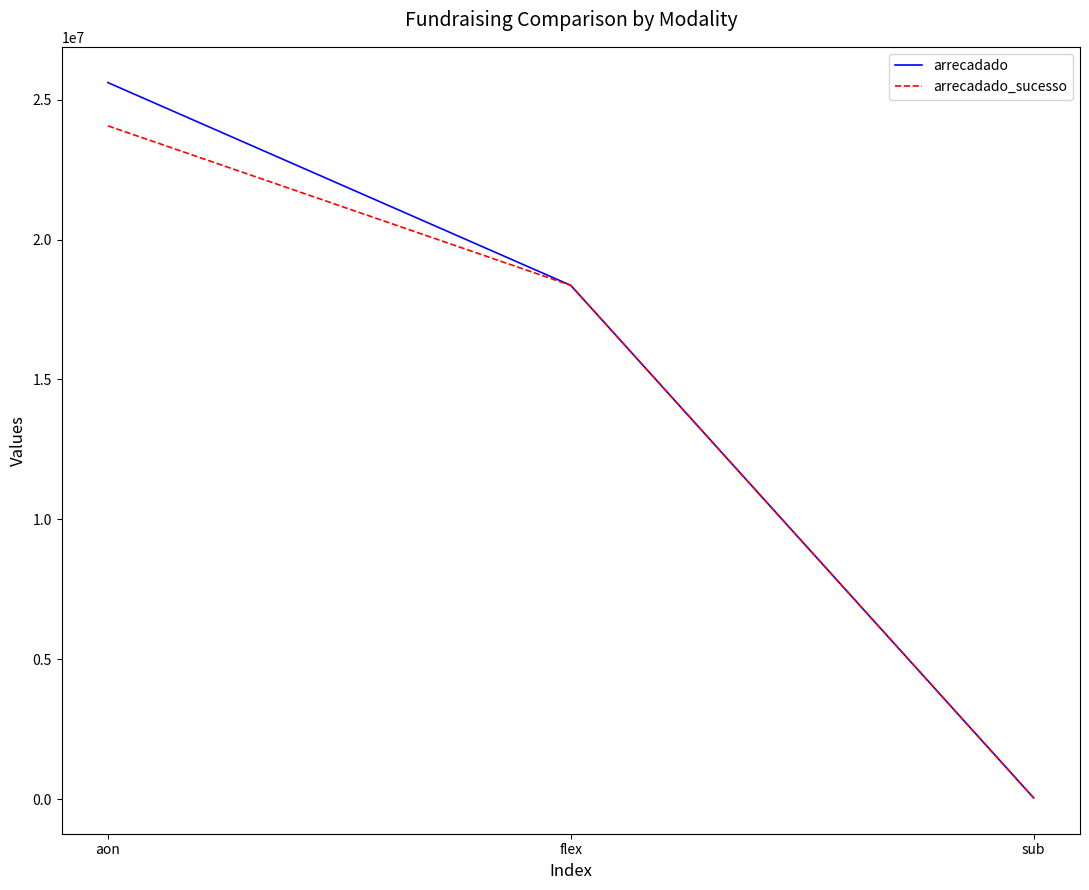

The value of arrecadado_sucesso at aon is 24063279.8. True or false?

True